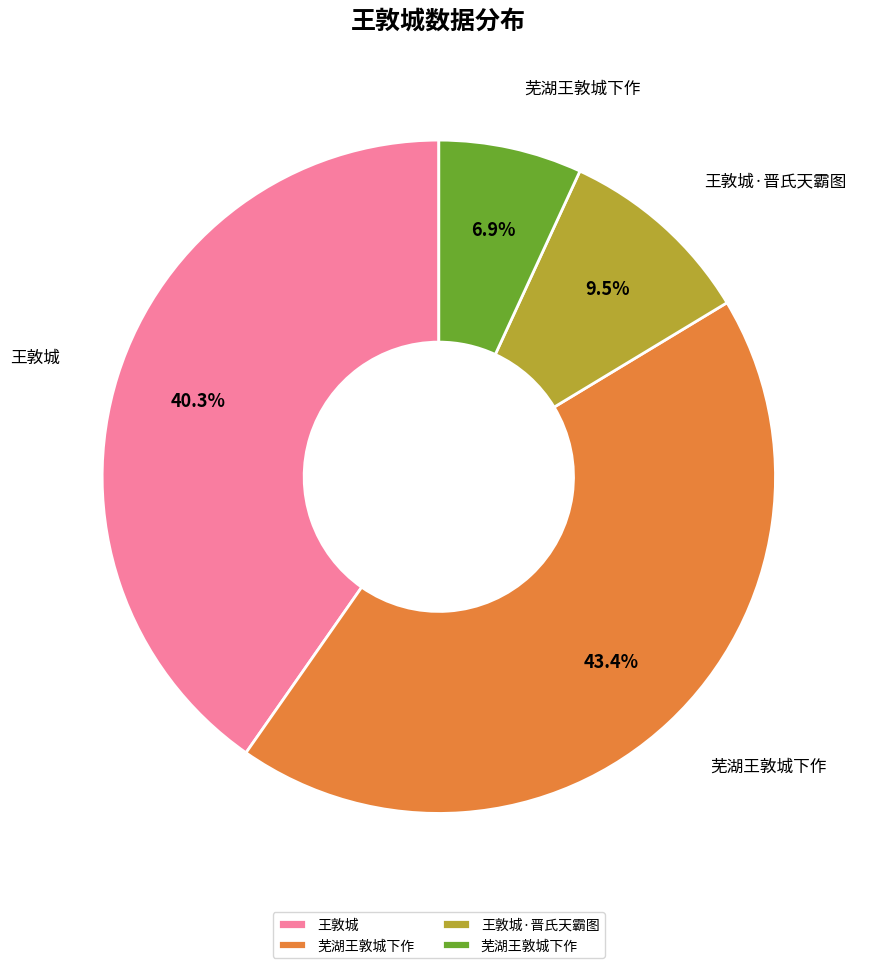

Is there any slice that represents more than half of the pie?

No